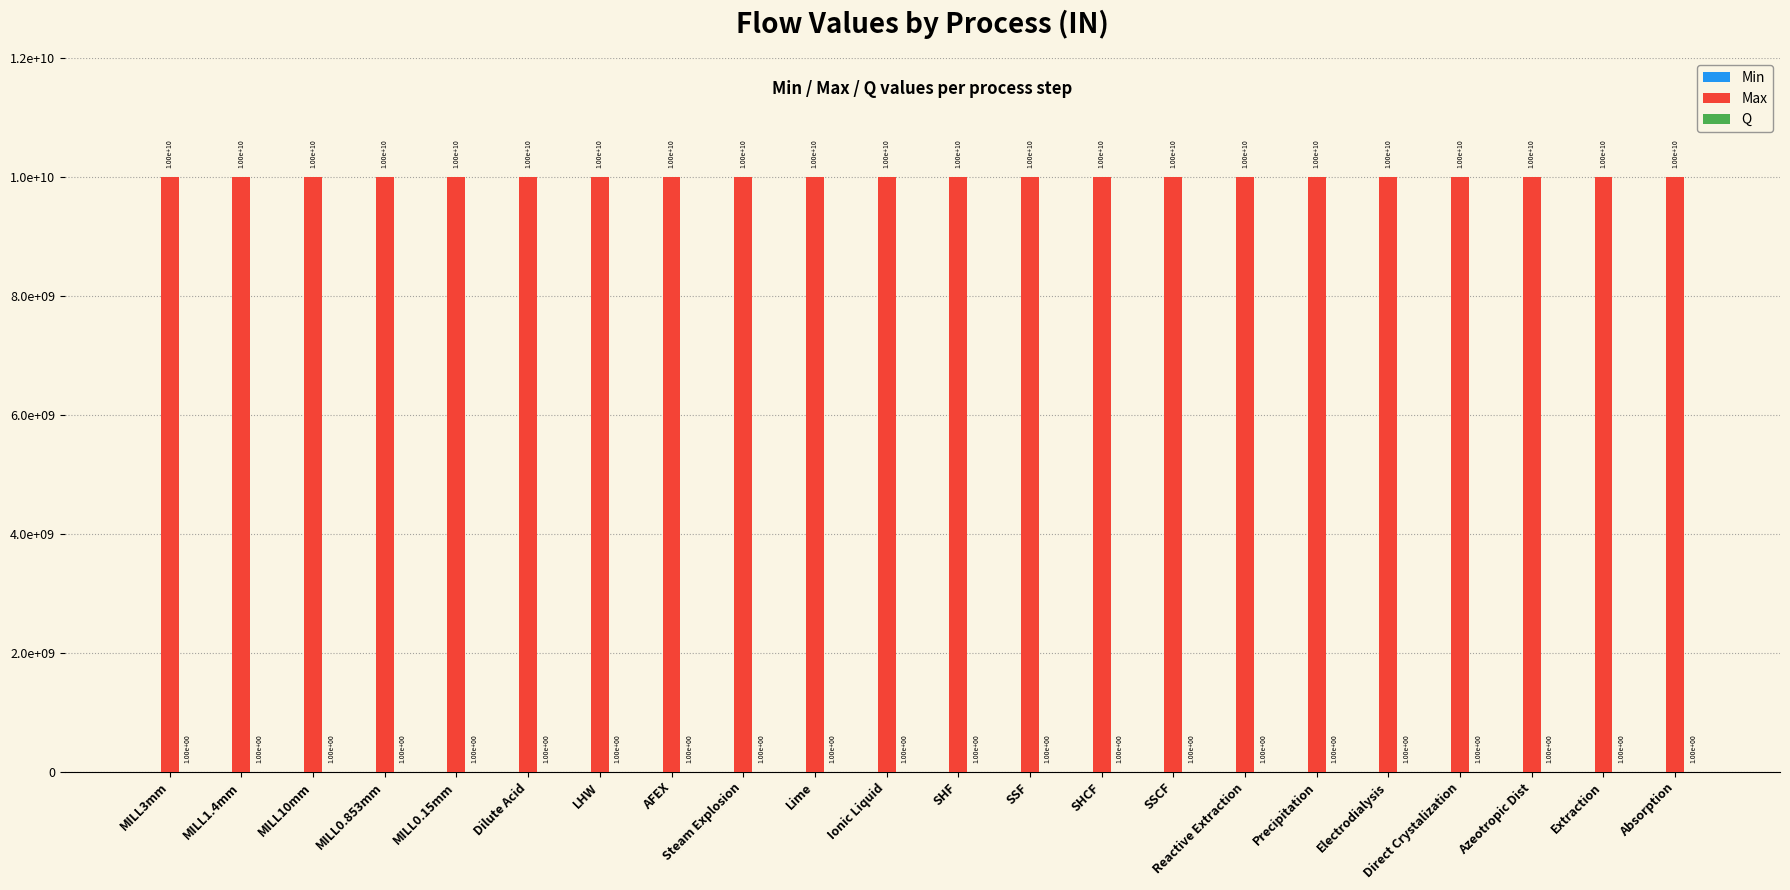

Between Lime and SHF, which is larger?

Lime